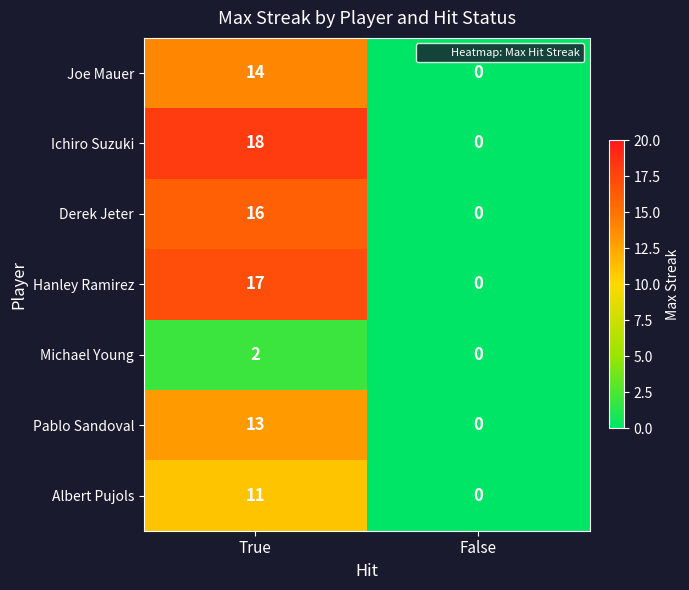

Between True and False, which series saw the biggest shift?

Ichiro Suzuki